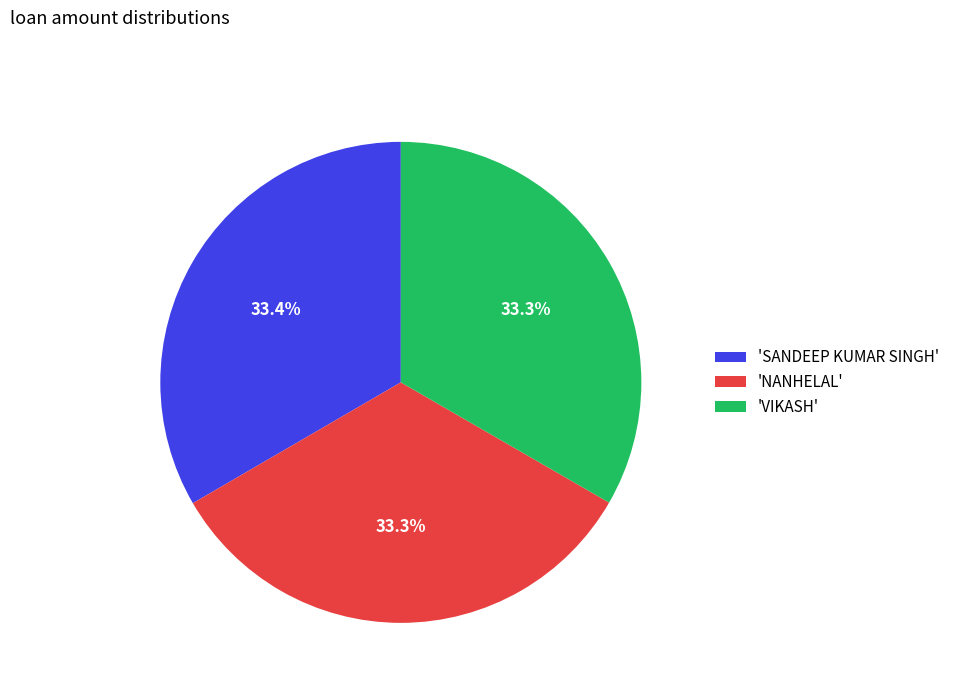

Approximately how many times larger is the value at 'SANDEEP KUMAR SINGH' compared to 'VIKASH'?

1.0